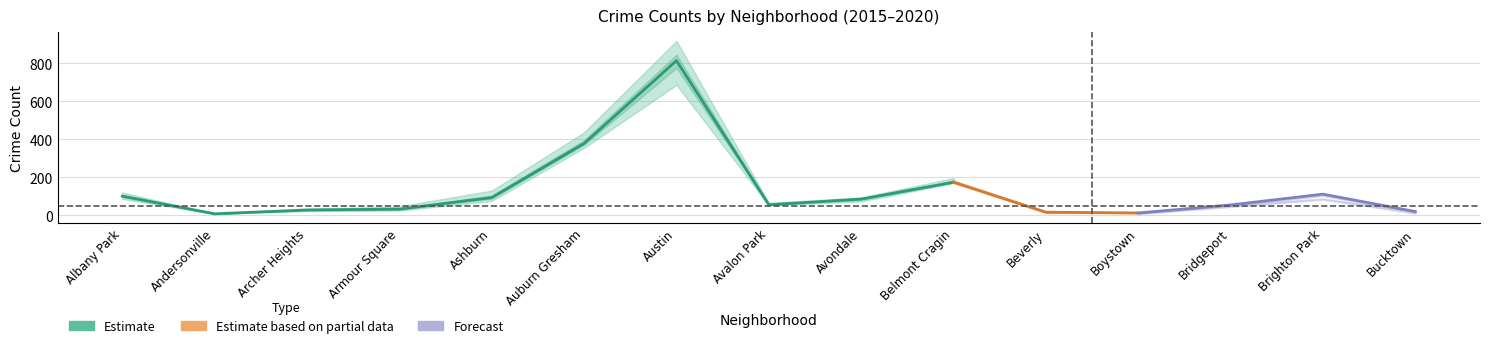

What is the value of the 2015 point at the 13th from the left?

57